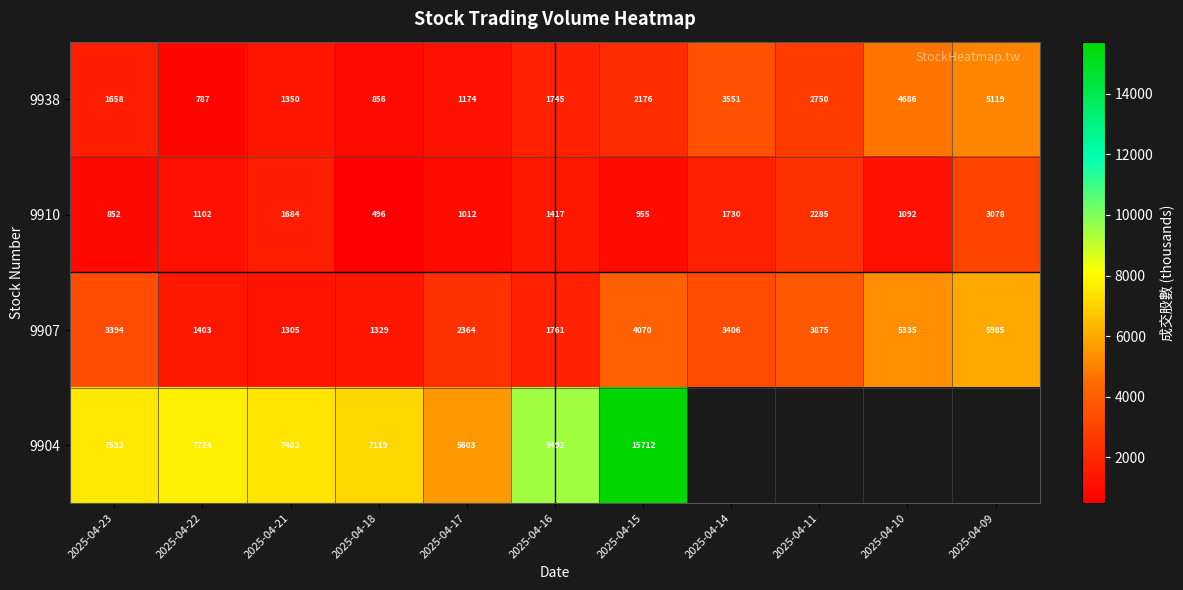

What is the average value of the 9910 series?

1427.5